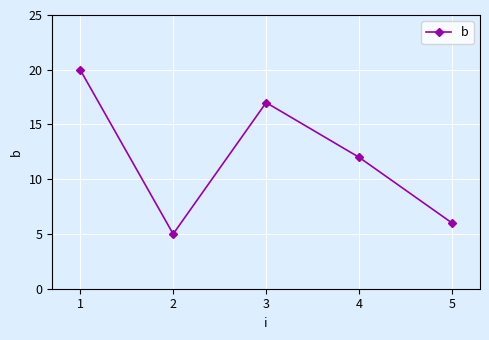

What is the change in value from 2 to 4?

+7